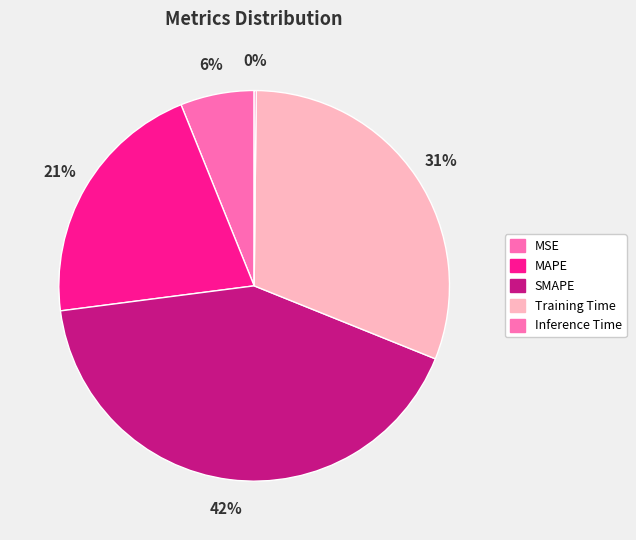

What is the largest slice in the pie chart?

SMAPE